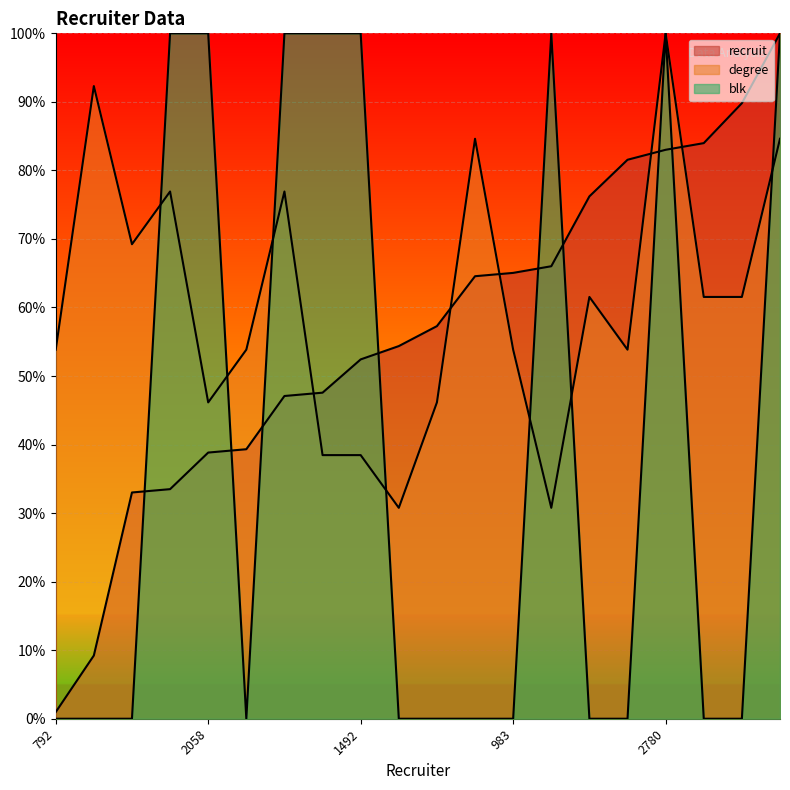

How many lines are shown in the chart?

3